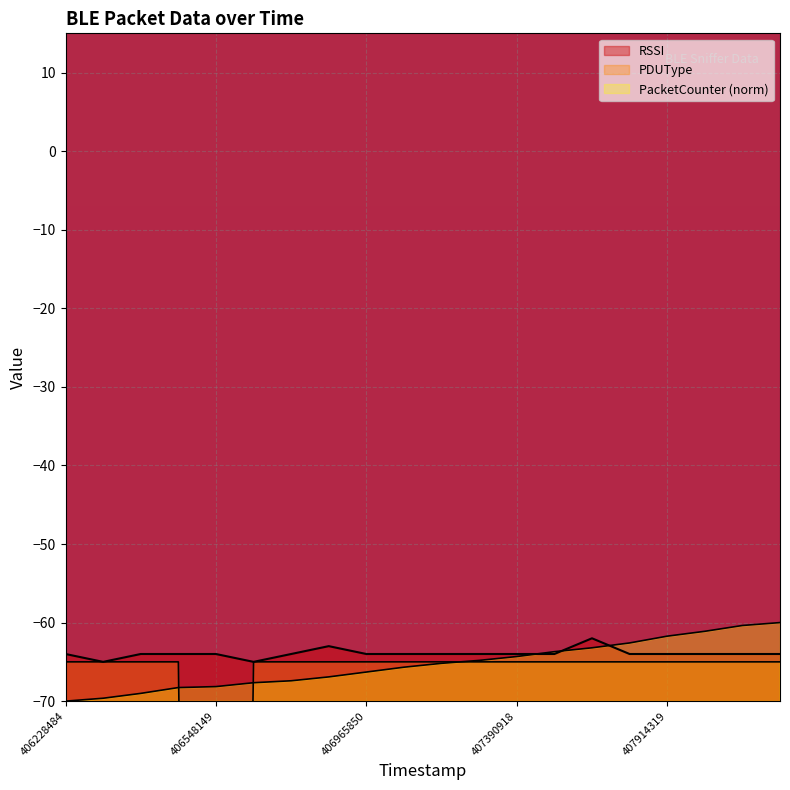

What is the minimum value shown in the chart?

-390.0